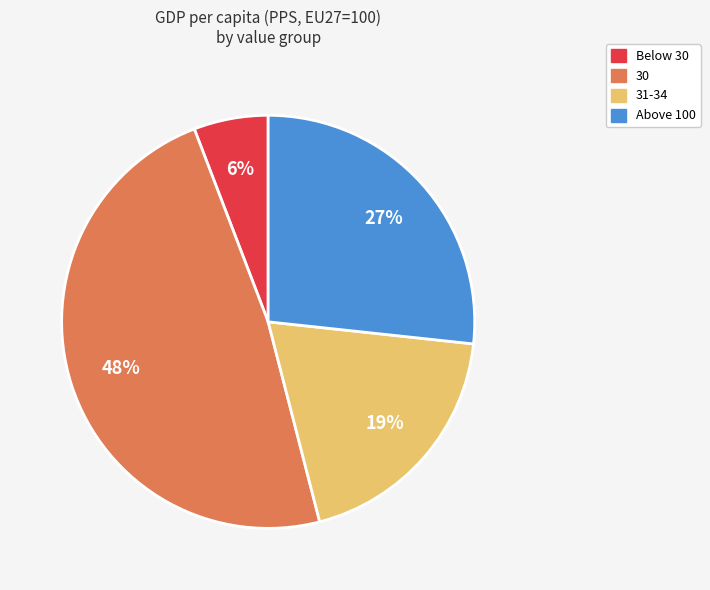

To the nearest percent, what percentage of the pie is Above 100?

27%